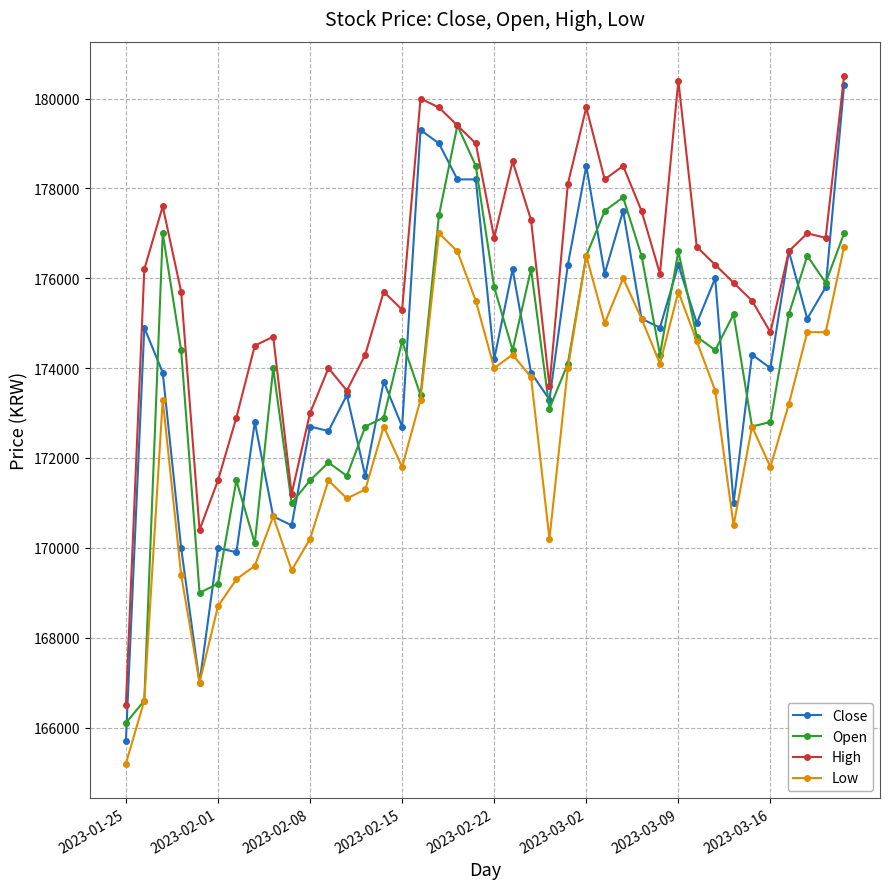

Which series has the largest range (max minus min)?

Close